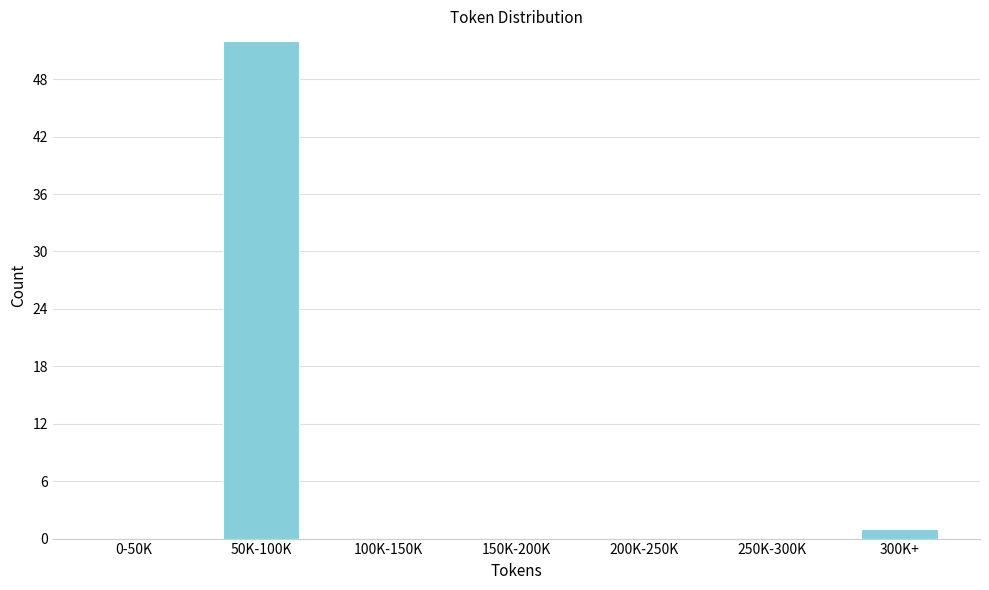

Reading right to left, transcribe all the data shown in this chart.

300K+=1	250K-300K=0	200K-250K=0	150K-200K=0	100K-150K=0	50K-100K=52	0-50K=0